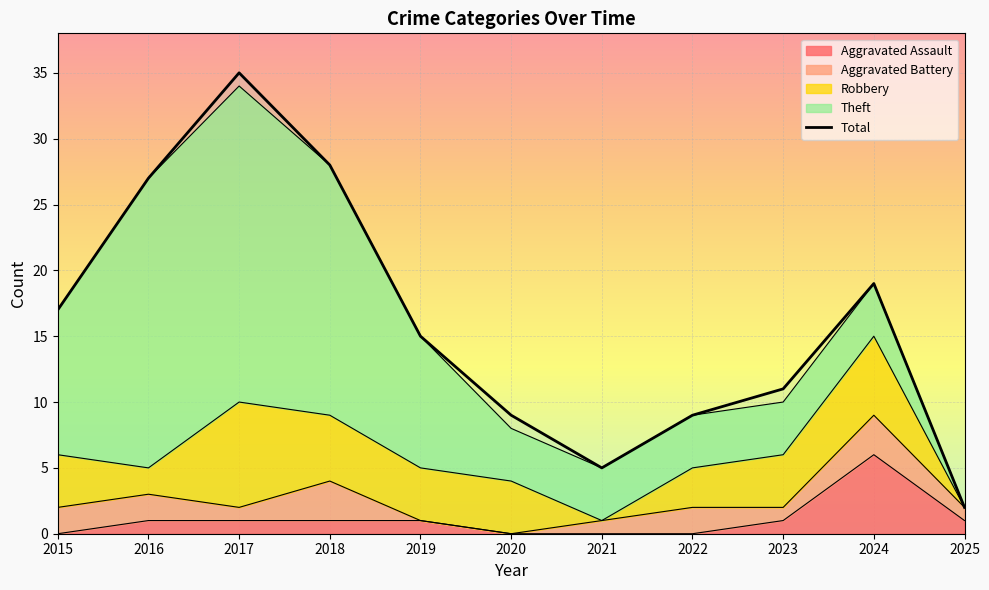

At which label does the data first exceed 15?

2015